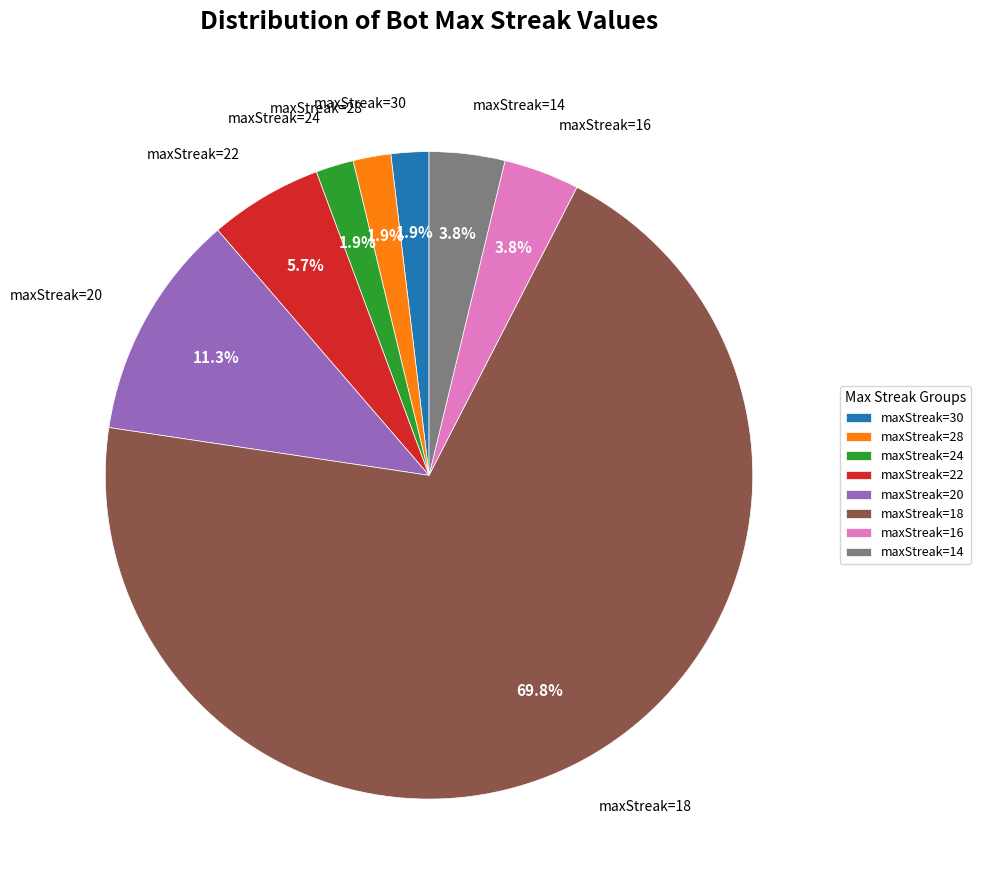

Combined, what portion of the pie is maxStreak=20 and maxStreak=14?

15.1%